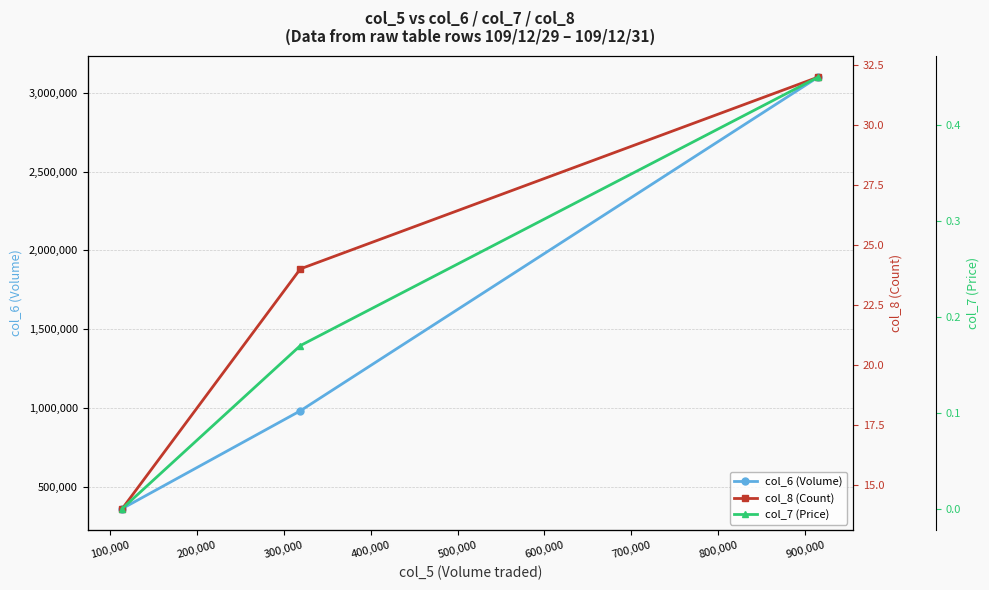

Which series has the largest total across all categories?

col_6 (Volume)